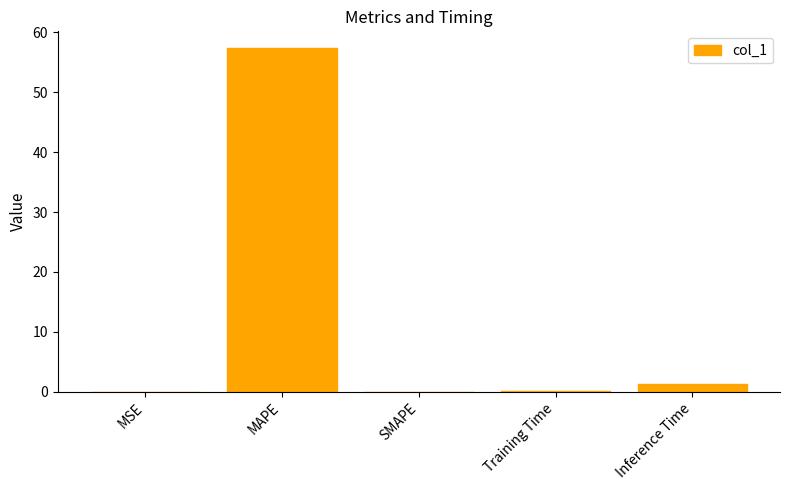

What is the difference between the values at Inference Time and MAPE?

56.0